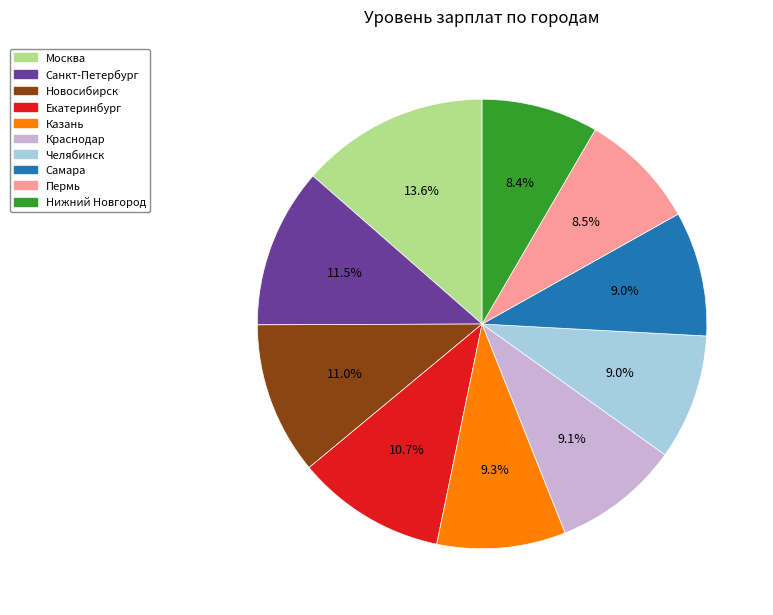

What percentage is the Екатеринбург slice, to the nearest percent?

11%